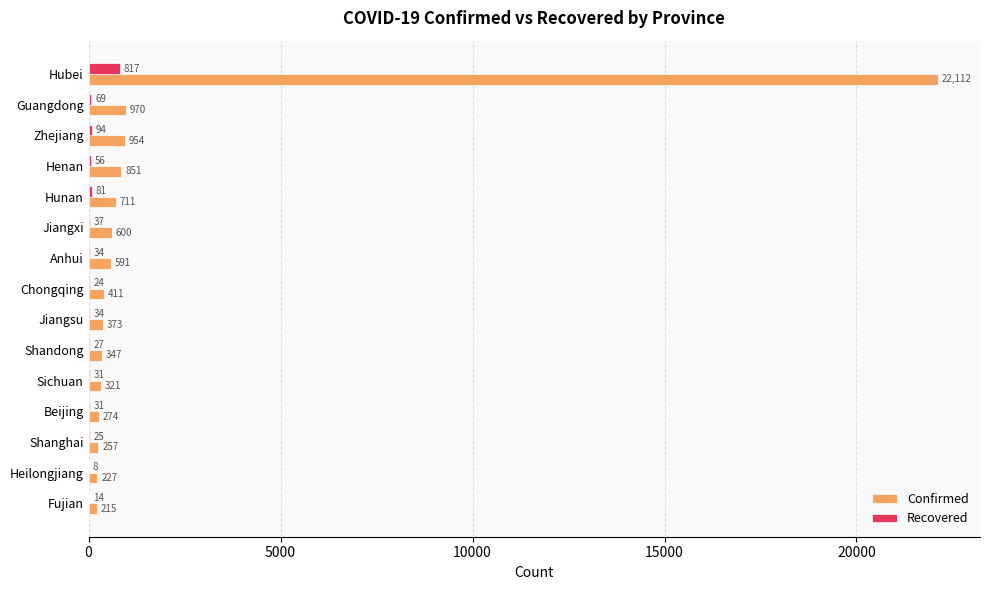

What is the greatest value displayed?

22112